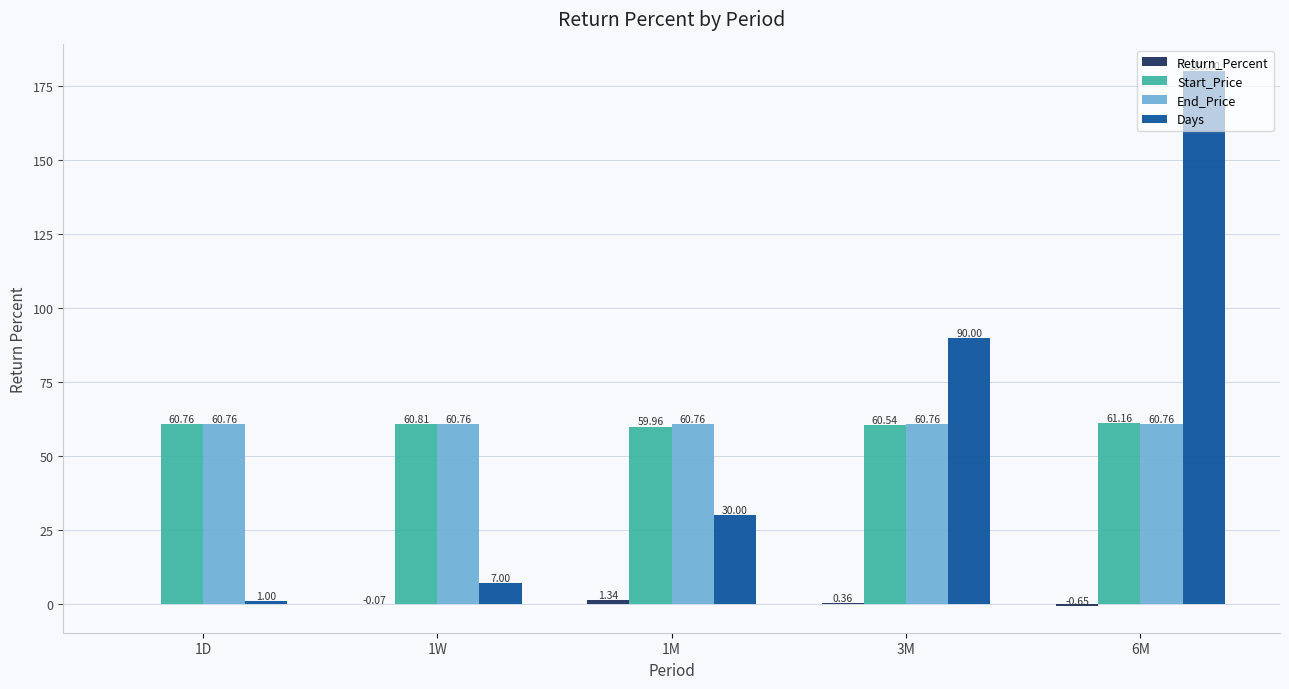

Is the value of Start_Price at 1M greater than the value of End_Price at 1M?

No